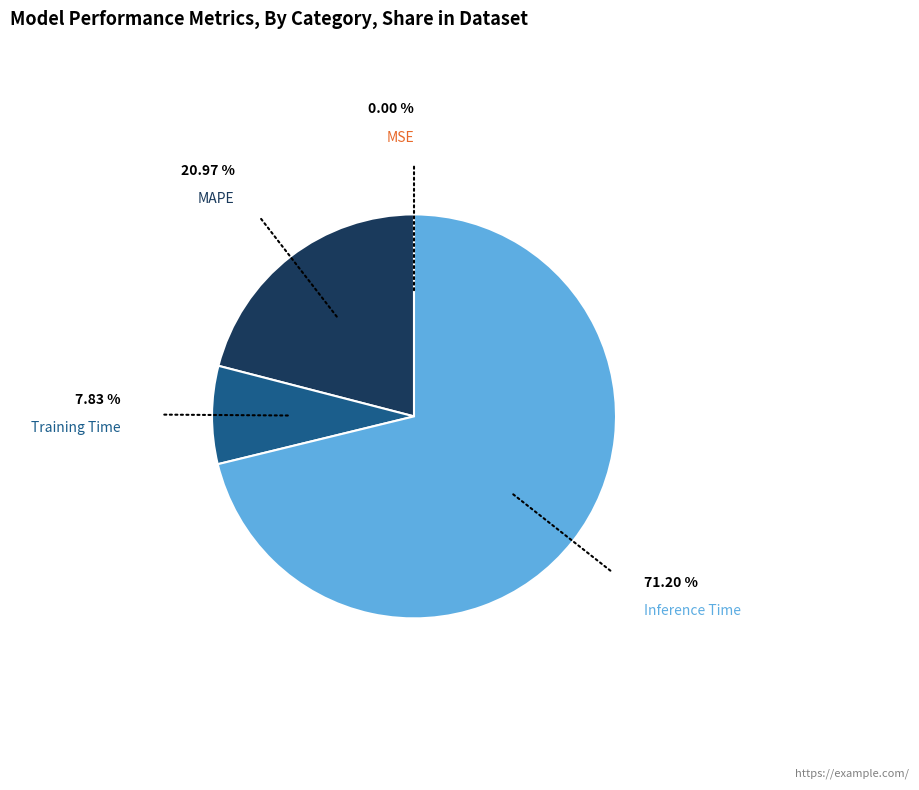

Which category accounts for the majority?

Inference Time